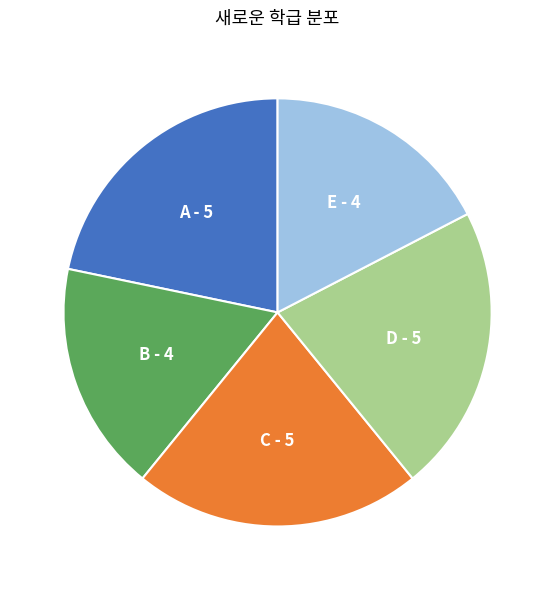

Does any single category account for the majority?

No